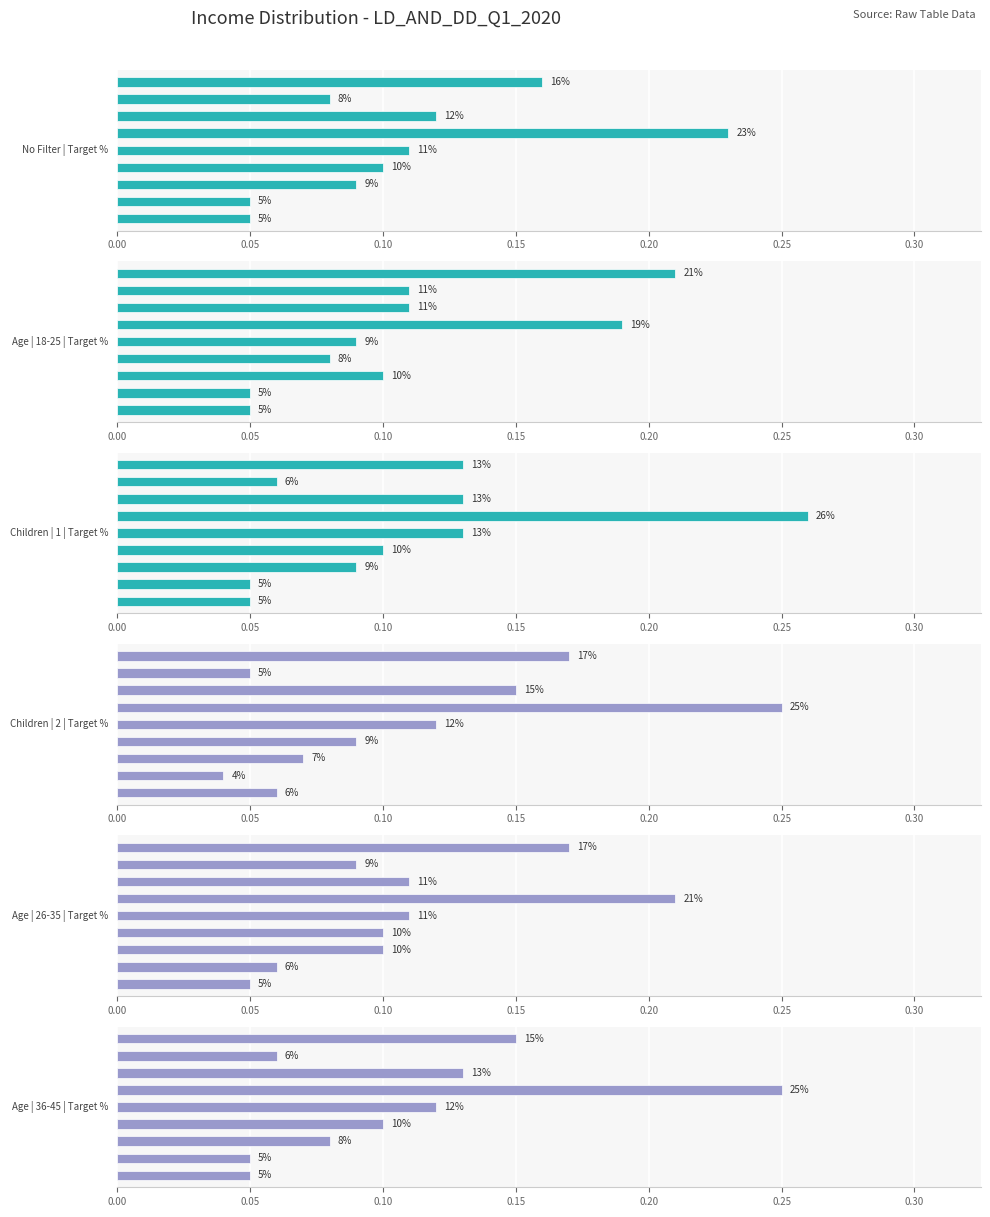

How many bars are there in total?

54